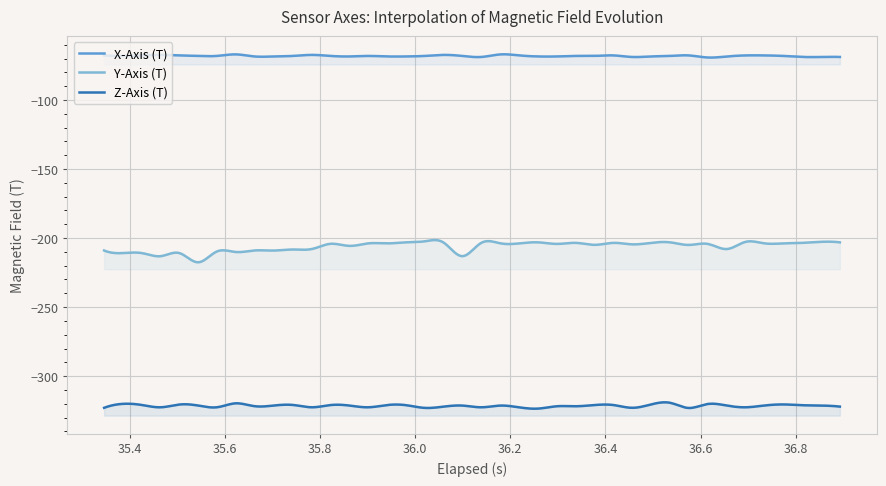

Which series changed the most between 0 and 33?

Z-Axis (T)